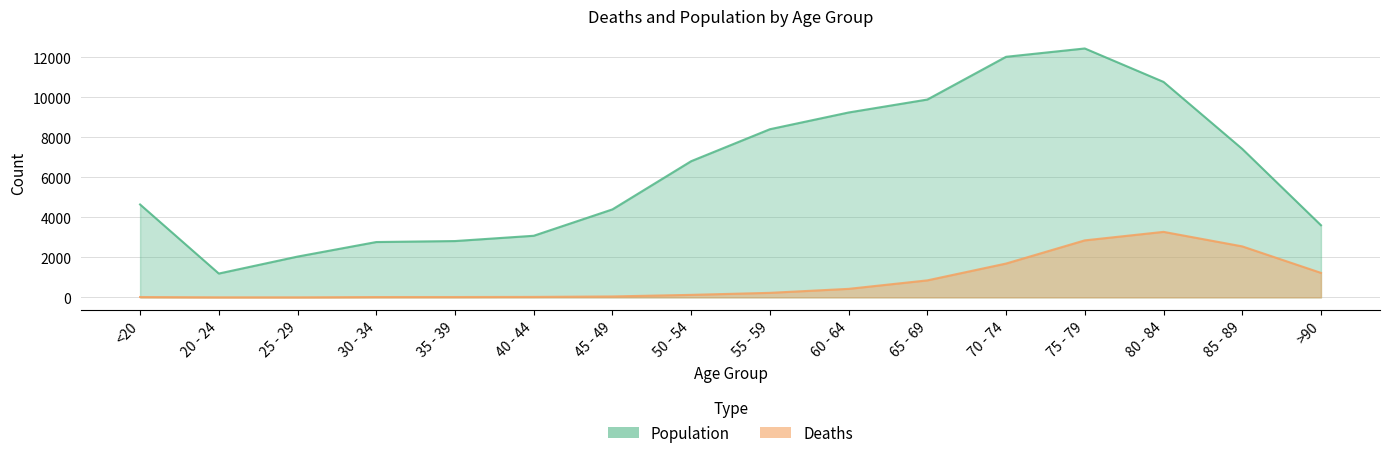

How many lines are shown in the chart?

2